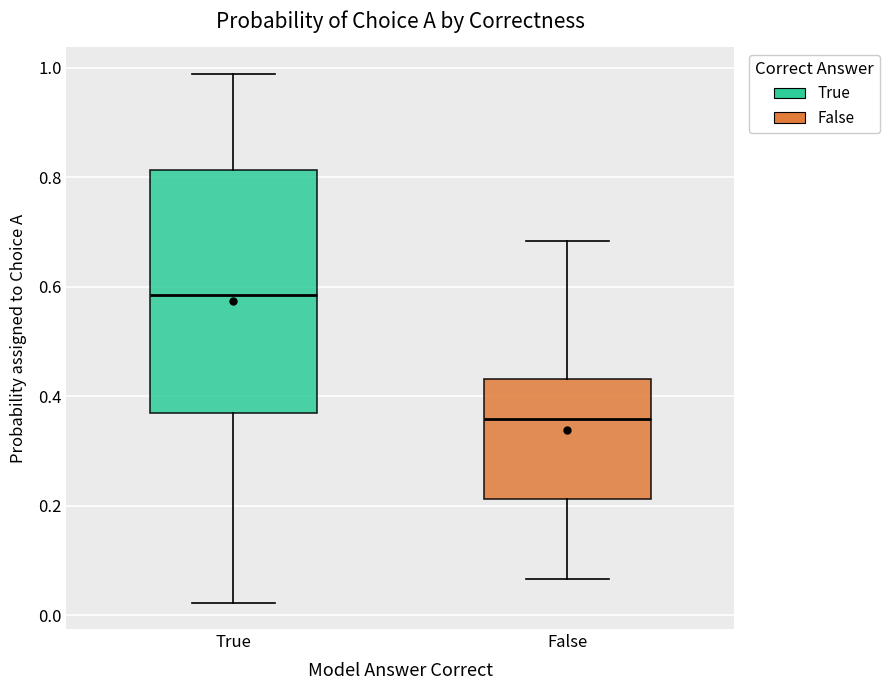

Comparing the boxes themselves (not the whiskers), which one is the tallest?

True